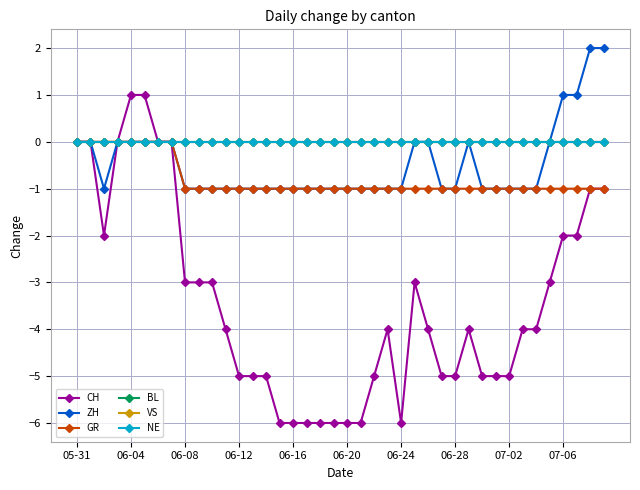

What is the maximum value shown in the chart?

2